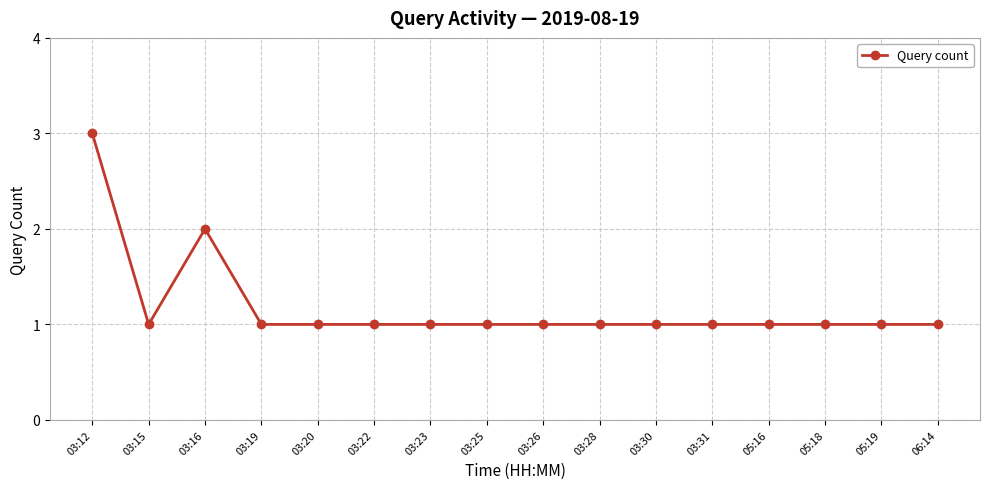

Reading left to right, transcribe all the data shown in this chart.

03:12=3	03:15=1	03:16=2	03:19=1	03:20=1	03:22=1	03:23=1	03:25=1	03:26=1	03:28=1	03:30=1	03:31=1	05:16=1	05:18=1	05:19=1	06:14=1